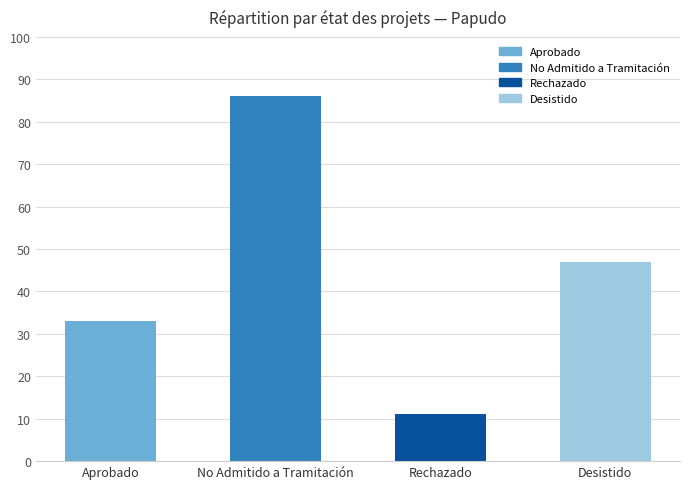

What is the sum of the values at Aprobado and No Admitido a Tramitación?

119